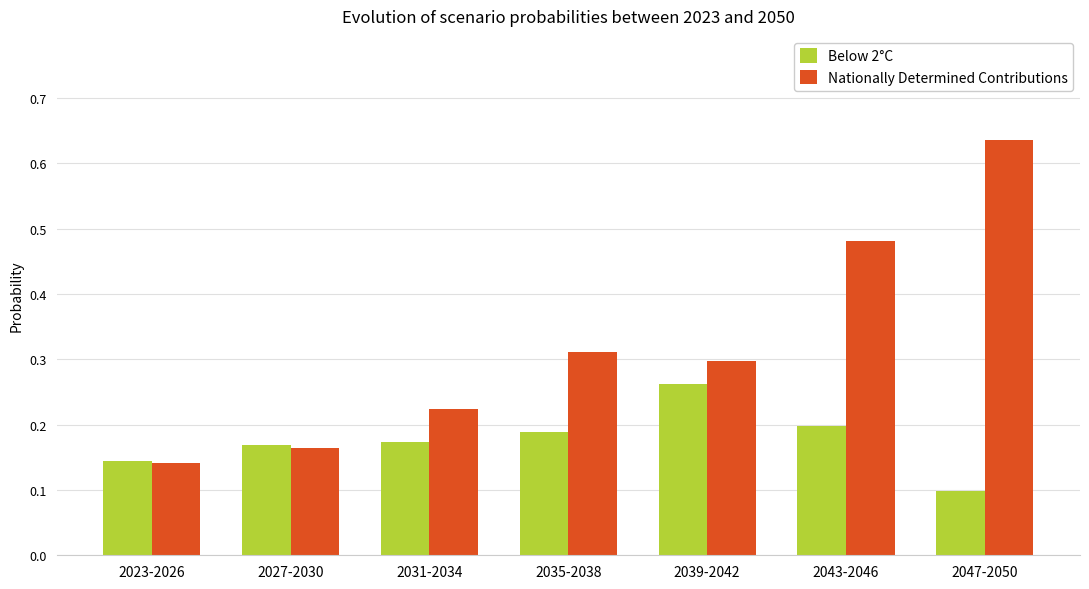

The Below 2°C series shows 0.1 at 2027-2030. True or false?

False